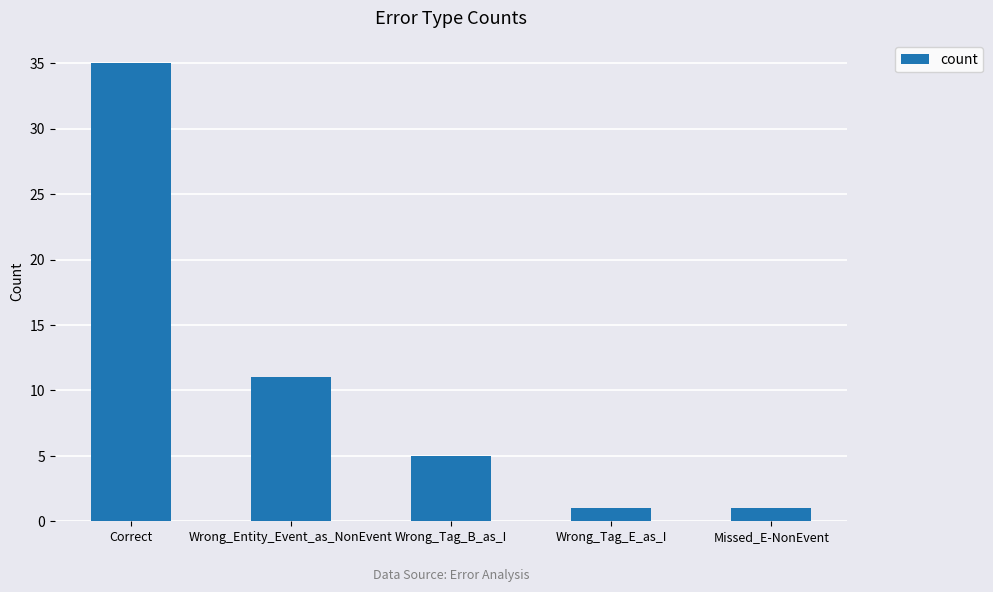

What is the label of the 3rd bar from the left?

Wrong_Tag_B_as_I